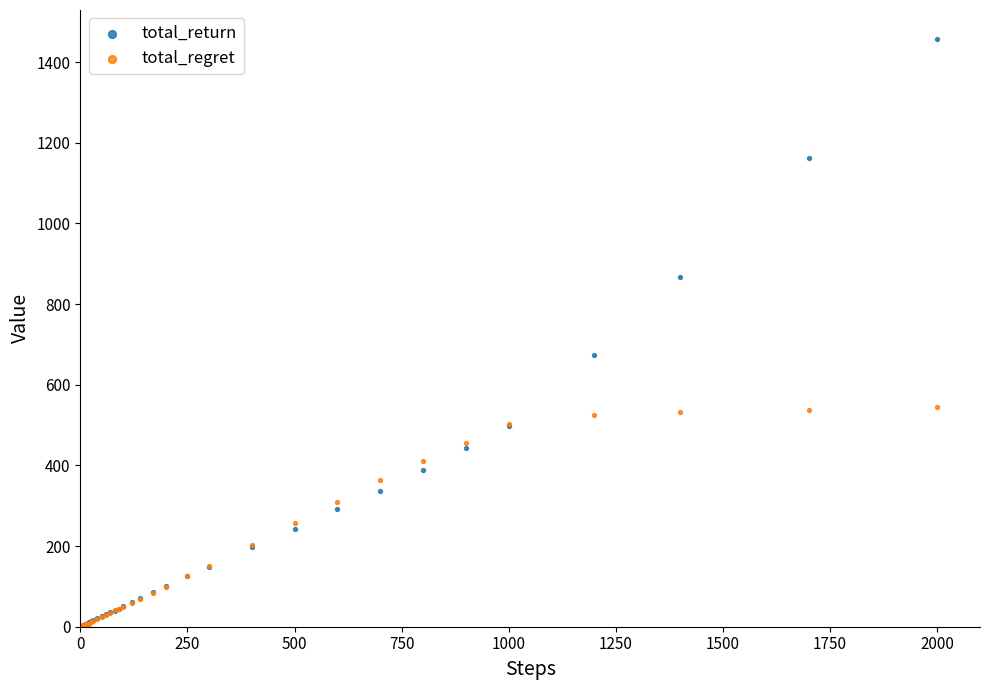

Across all series, what Y value is closest to 728?

674.8